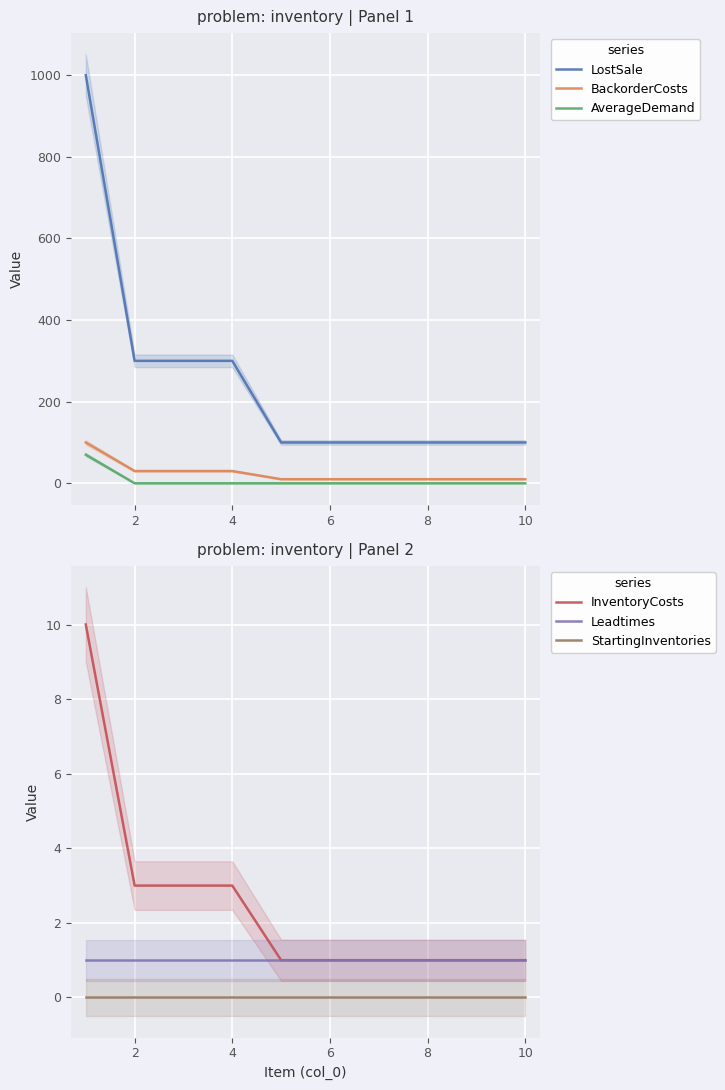

How many lines are shown in the chart?

6